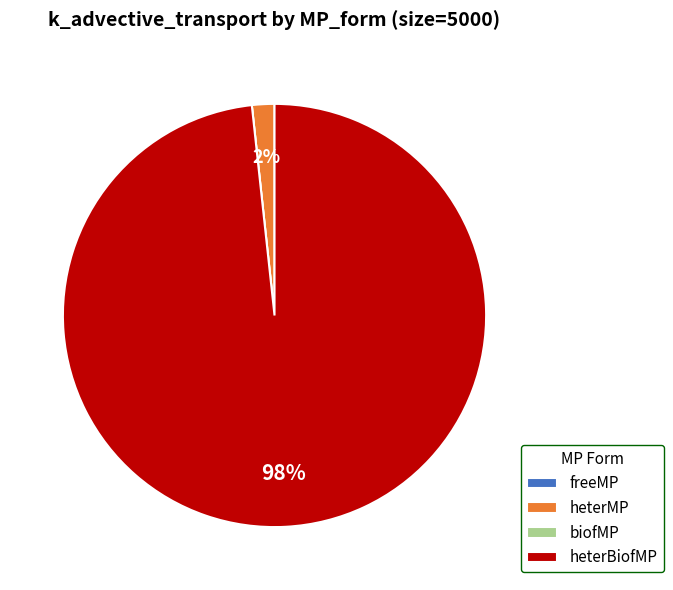

Which category has the biggest portion of the pie?

heterBiofMP